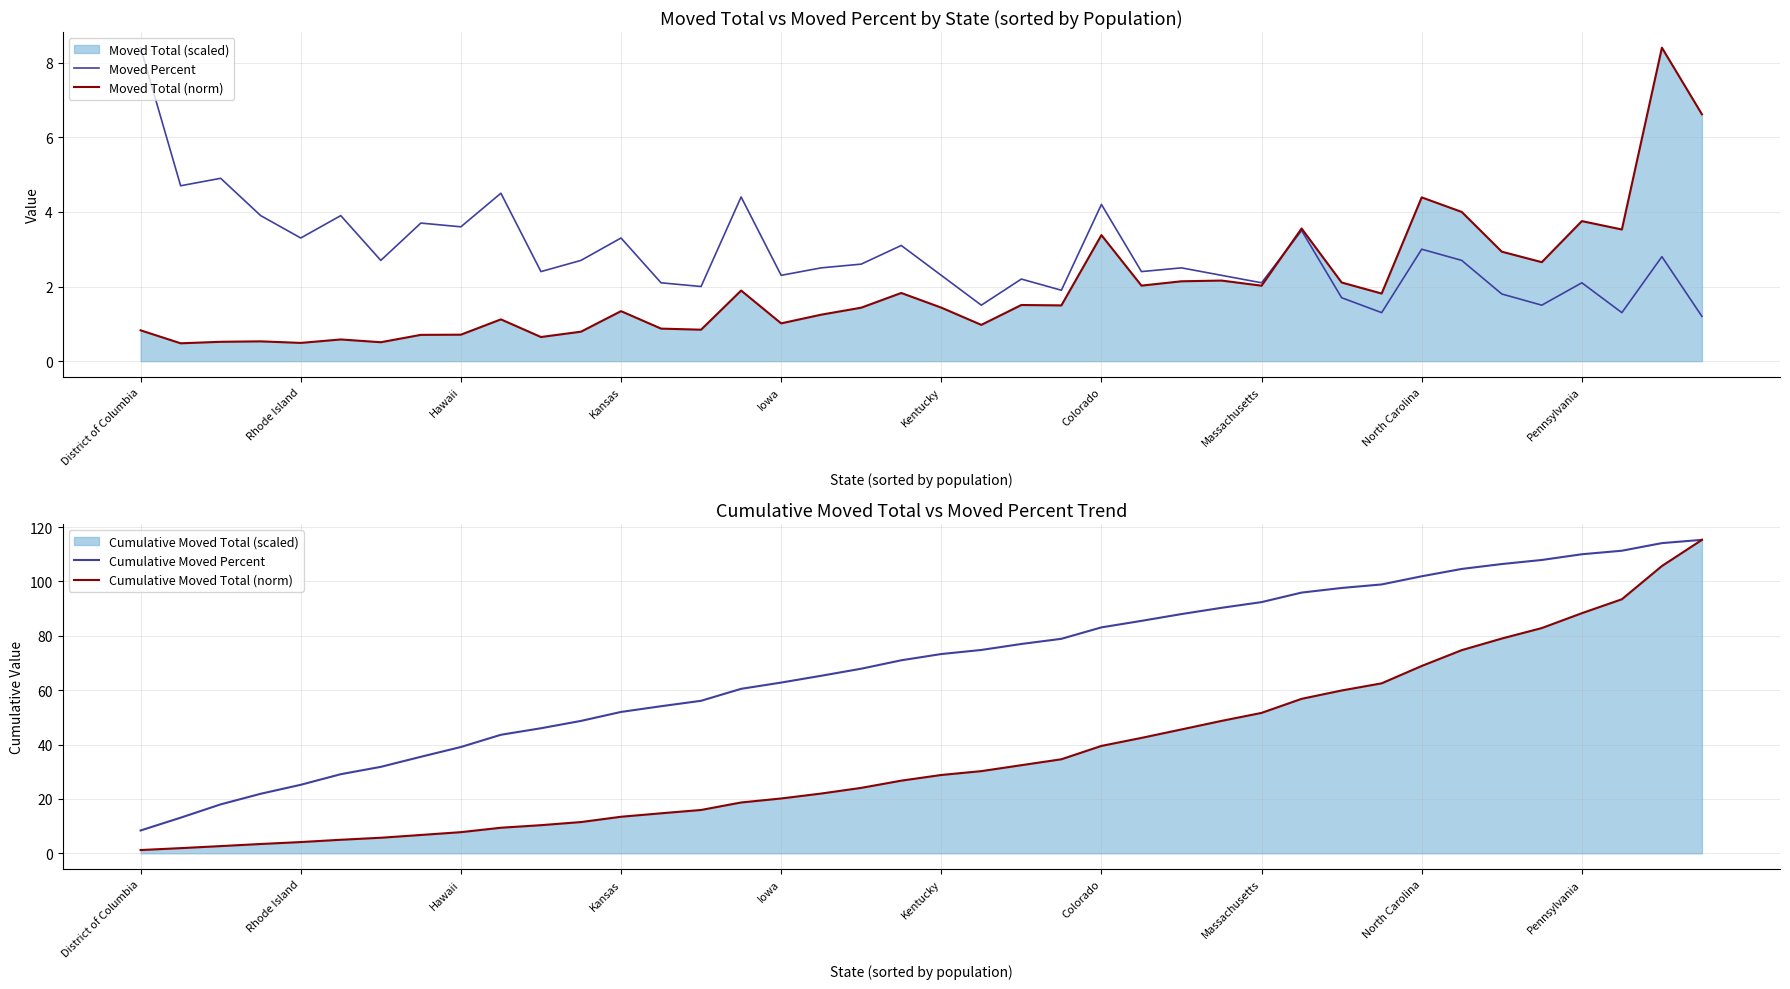

Which category has the highest value in the Moved Percent series?

District of Columbia